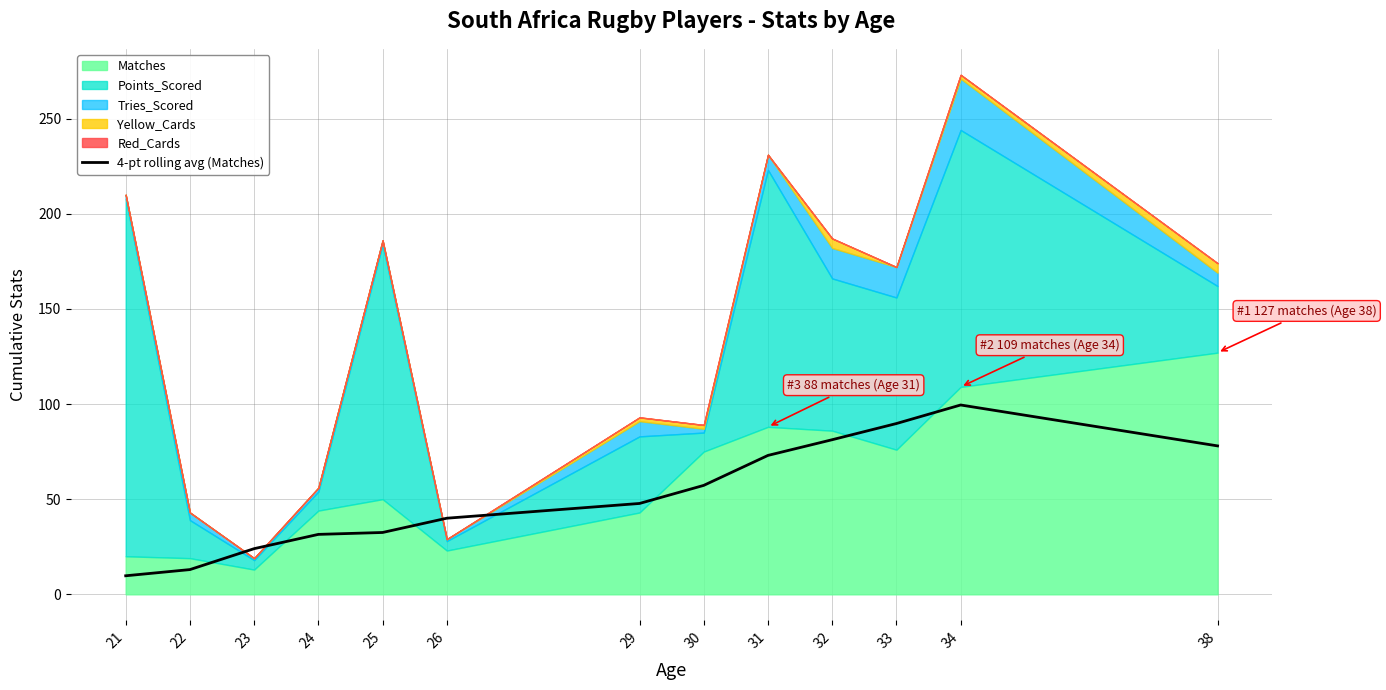

Reading left to right, list all the values displayed in this chart.

21=9.8	22=13.0	23=24.0	24=31.5	25=32.5	26=40.0	29=47.8	30=57.2	31=73.0	32=81.2	33=89.8	34=99.5	38=78.0